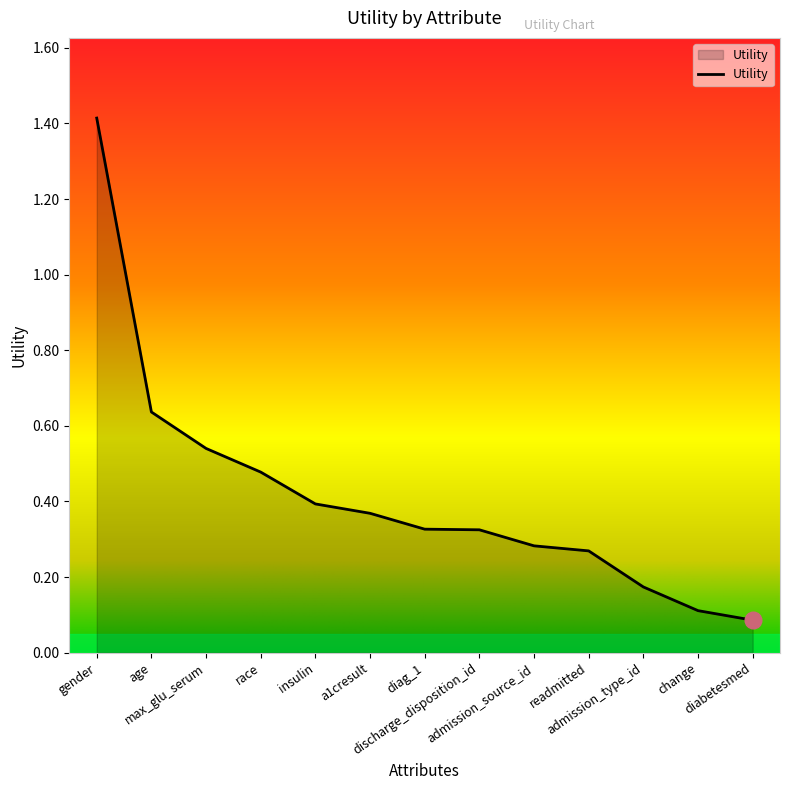

Where is the data nearest to the value 0?

diabetesmed